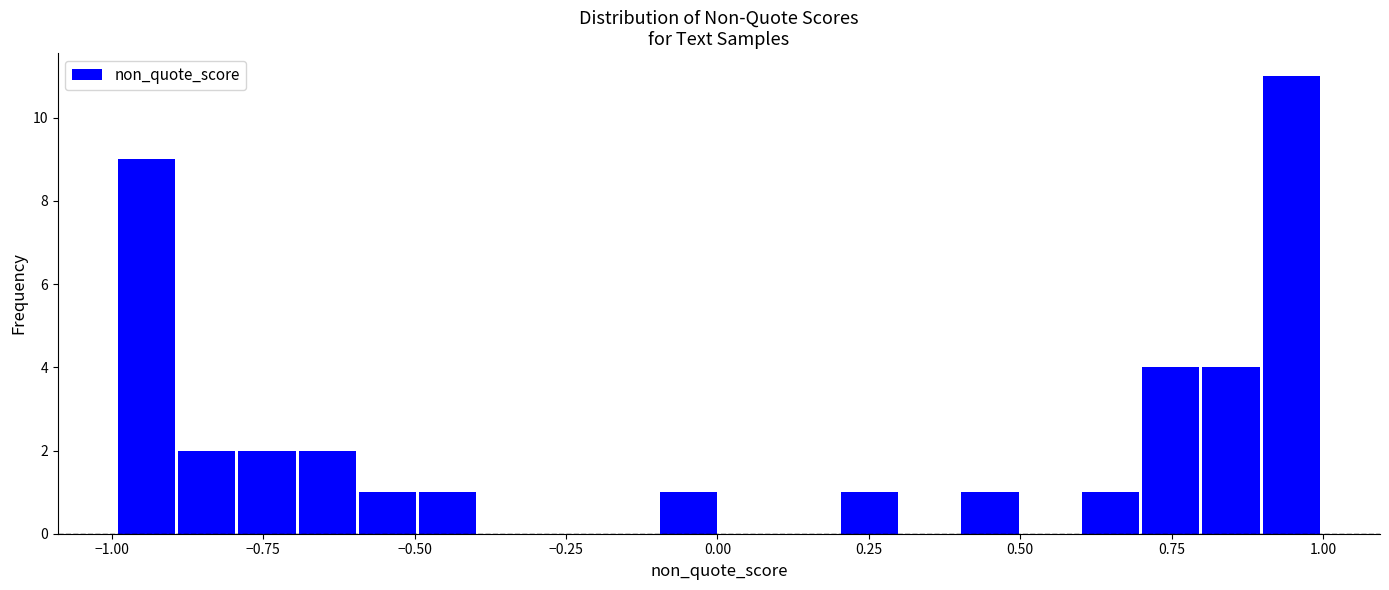

Around what value on the x-axis is the tallest bar? Give the approximate position of its centre, as read against the axis.

0.95